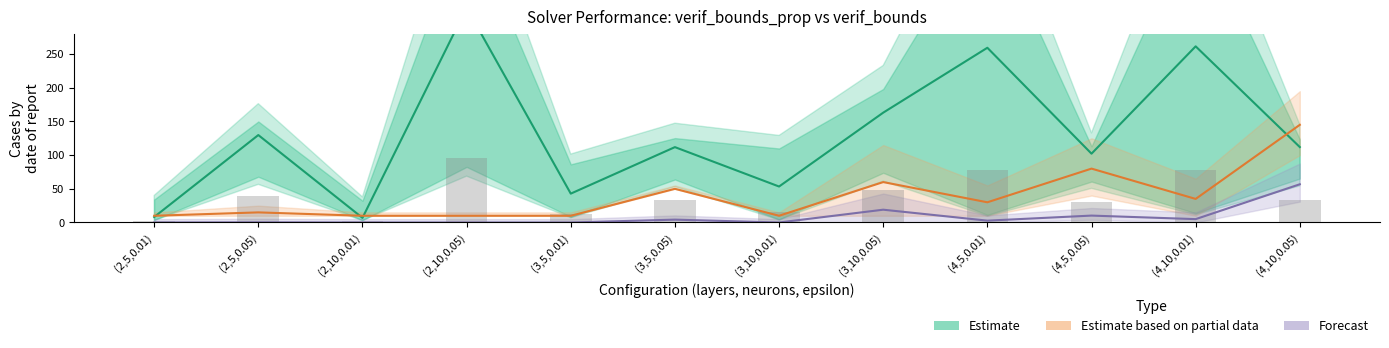

Where does the Forecast (cuts) series first go above 2?

(3,5,0.05)